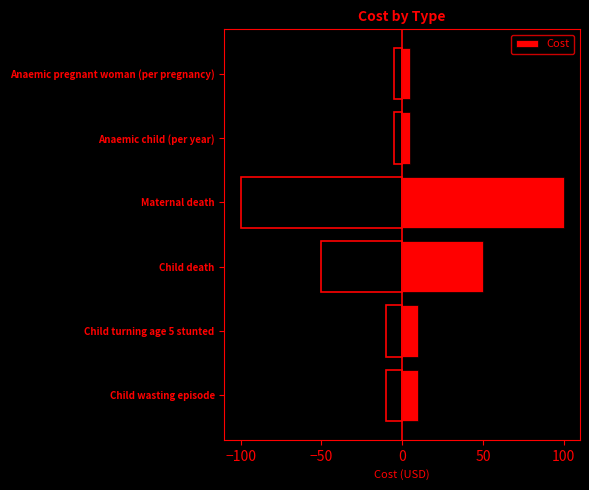

What is the minimum value for Cost?

5